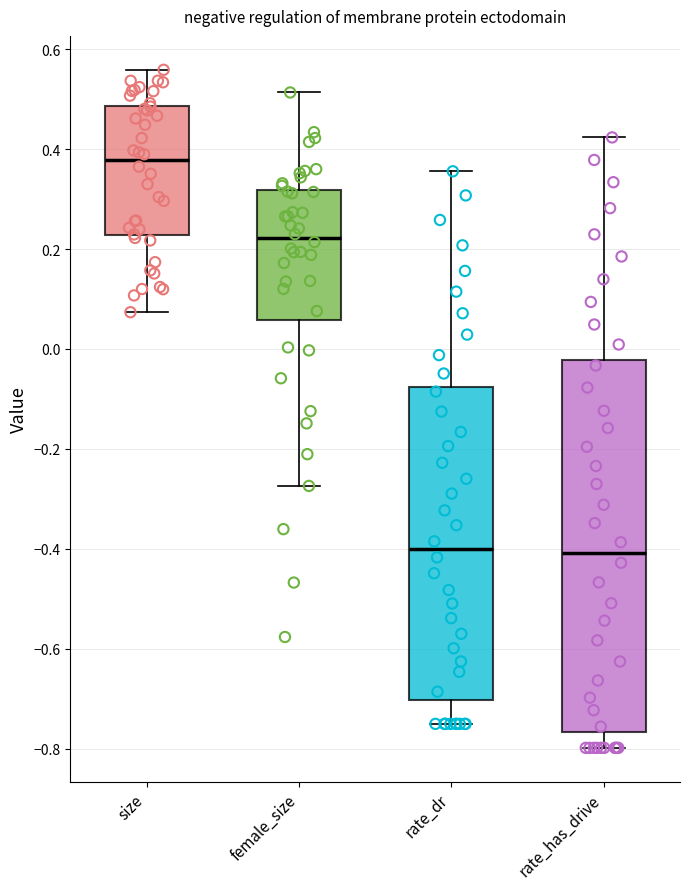

Where does the upper whisker of the box for female_size end on the y-axis? The values are not printed on the chart, so give them approximately, as read against the axis.

0.52